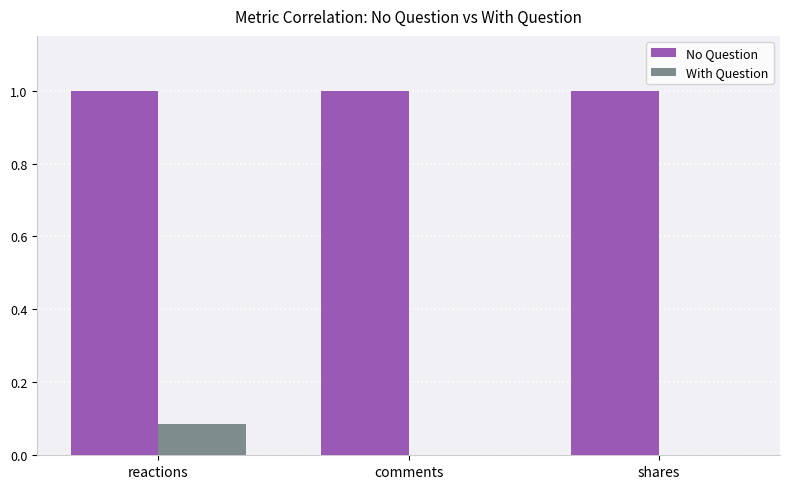

At which label does With Question reach its peak?

reactions